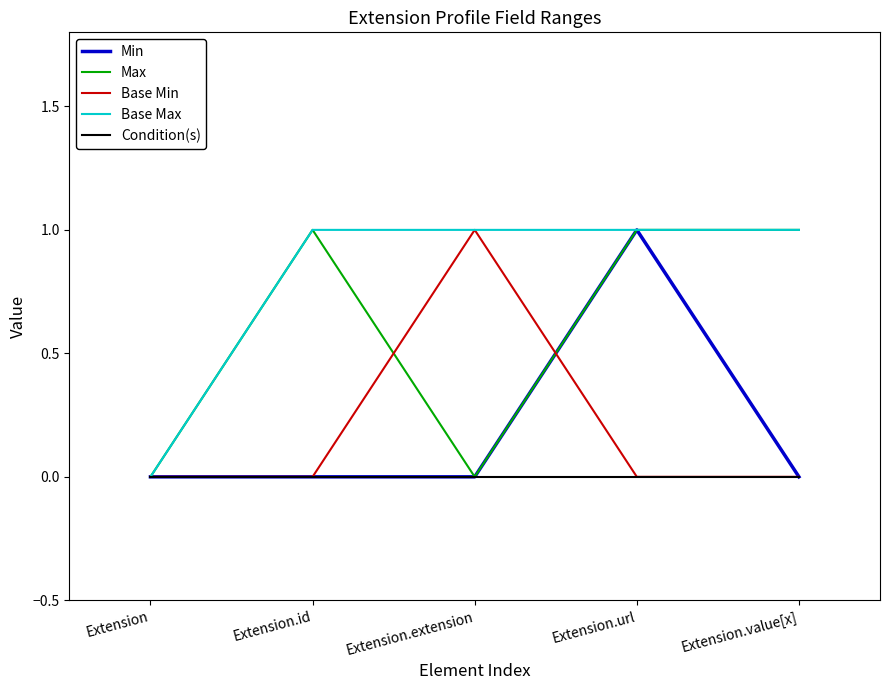

Does the chart have visible grid lines?

No